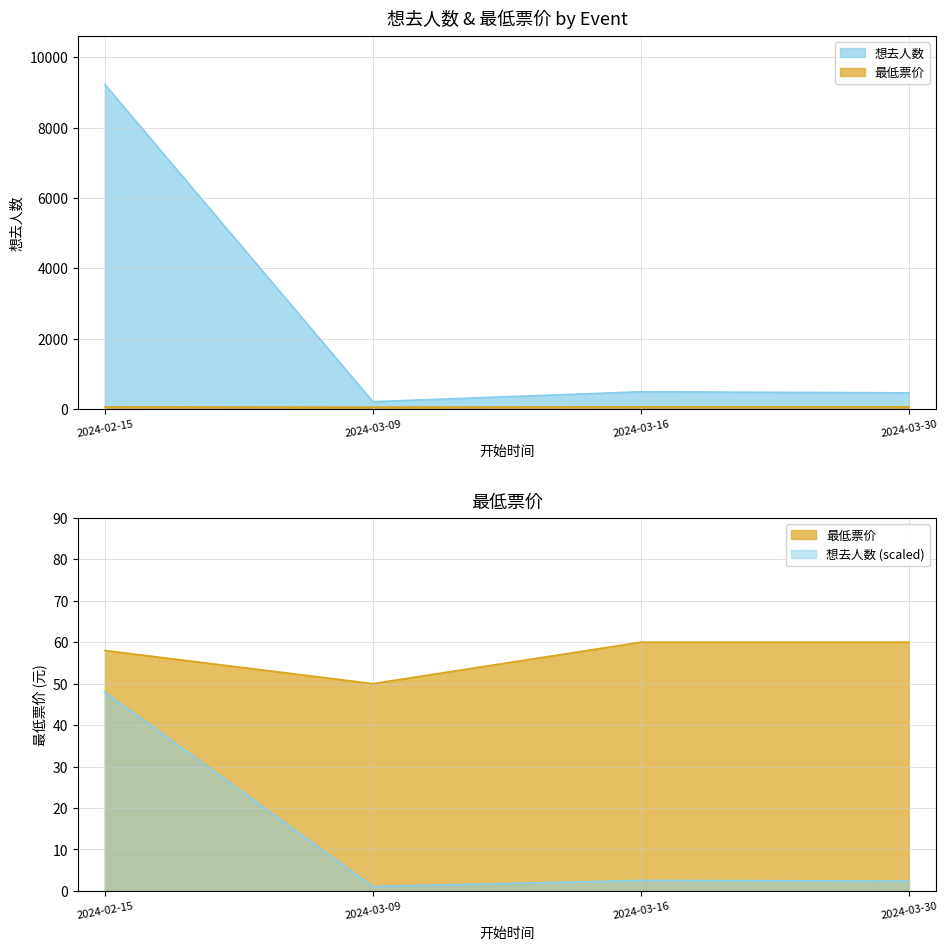

What is the total value across all series at 2024-02-15?

9286